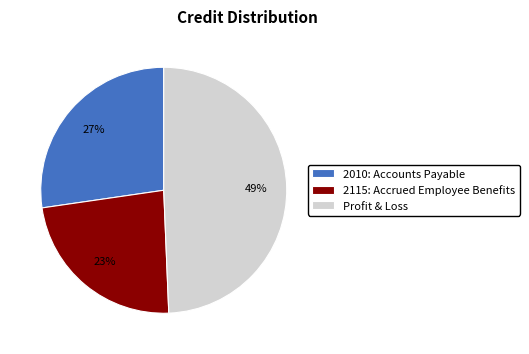

Do 2010: Accounts Payable and 2115: Accrued Employee Benefits together represent more than half of the pie?

Yes